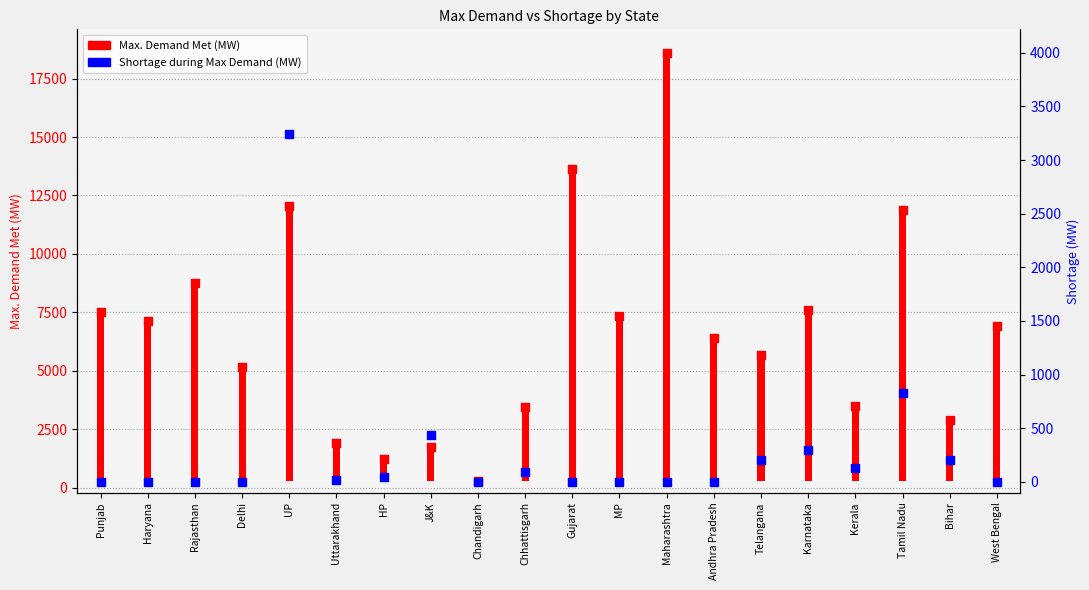

At which category is the sum across all series the highest?

Maharashtra